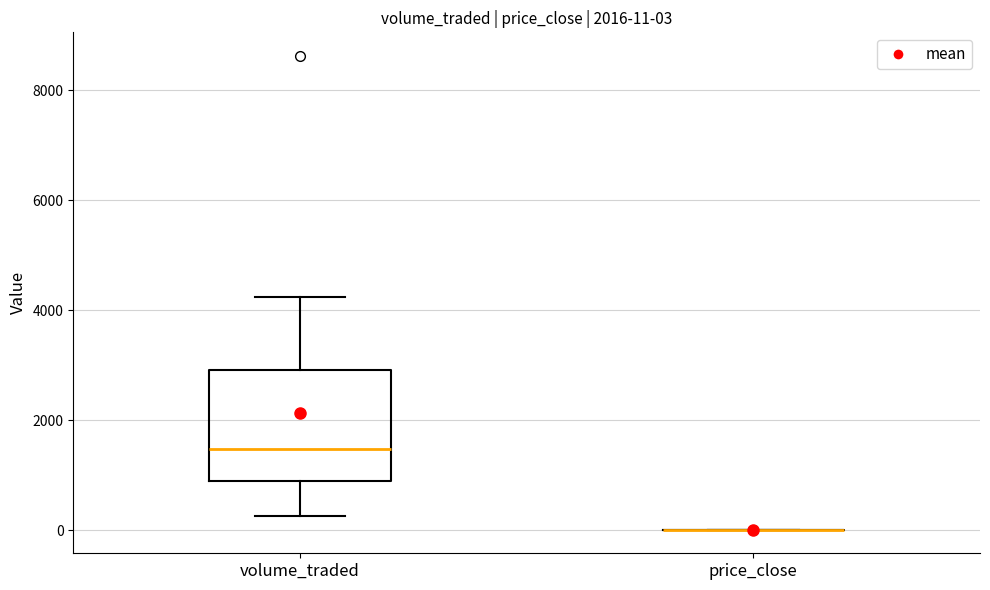

Comparing the boxes themselves (not the whiskers), which one is the tallest?

volume_traded